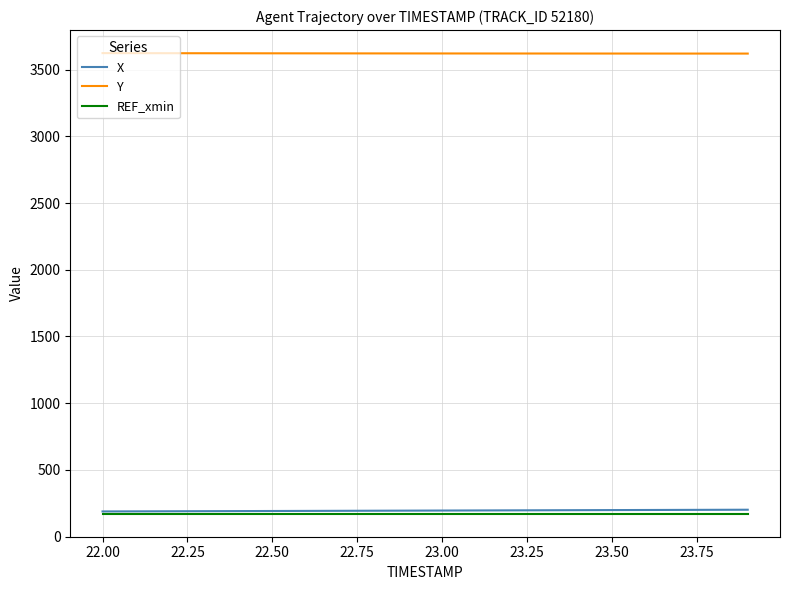

True or false: X and Y cross at least once.

False